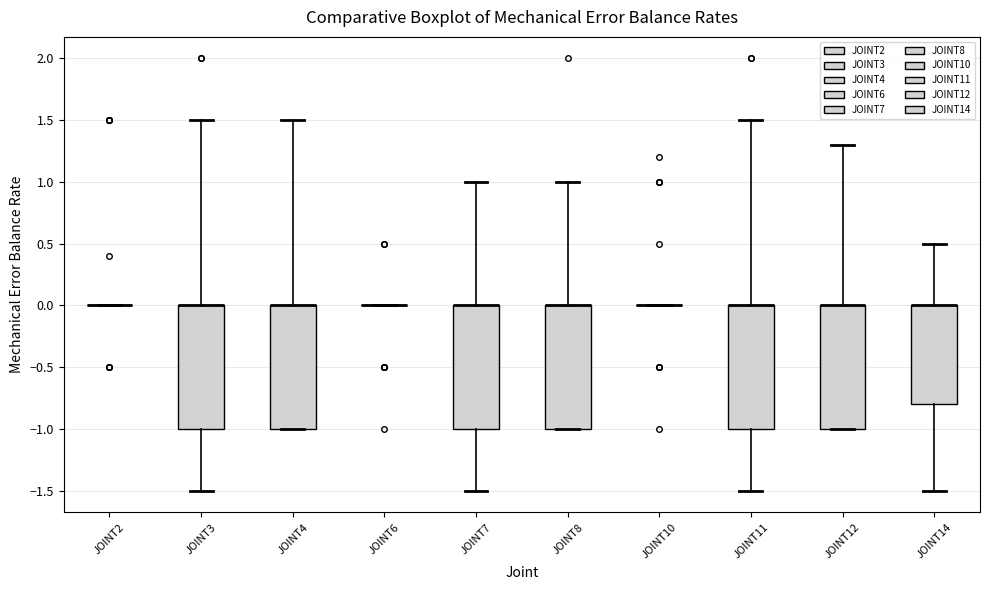

Reading left to right, read every box against the y-axis: the position of its median line, the range the box covers, and the ends of its whiskers. The values are not printed on the chart, so give them approximately, as read against the axis.

JOINT2: box collapsed to a line at 0.0, whiskers 0.0 to 0.0
JOINT3: median 0.0 (drawn on the box's upper edge), box -1.0 to 0.0, whiskers -1.5 to 1.5
JOINT4: median 0.0 (drawn on the box's upper edge), box -1.0 to 0.0, whiskers -1.0 to 1.5
JOINT6: box collapsed to a line at 0.0, whiskers 0.0 to 0.0
JOINT7: median 0.0 (drawn on the box's upper edge), box -1.0 to 0.0, whiskers -1.5 to 1.0
JOINT8: median 0.0 (drawn on the box's upper edge), box -1.0 to 0.0, whiskers -1.0 to 1.0
JOINT10: box collapsed to a line at 0.0, whiskers 0.0 to 0.0
JOINT11: median 0.0 (drawn on the box's upper edge), box -1.0 to 0.0, whiskers -1.5 to 1.5
JOINT12: median 0.0 (drawn on the box's upper edge), box -1.0 to 0.0, whiskers -1.0 to 1.3
JOINT14: median 0.0 (drawn on the box's upper edge), box -0.8 to 0.0, whiskers -1.5 to 0.5